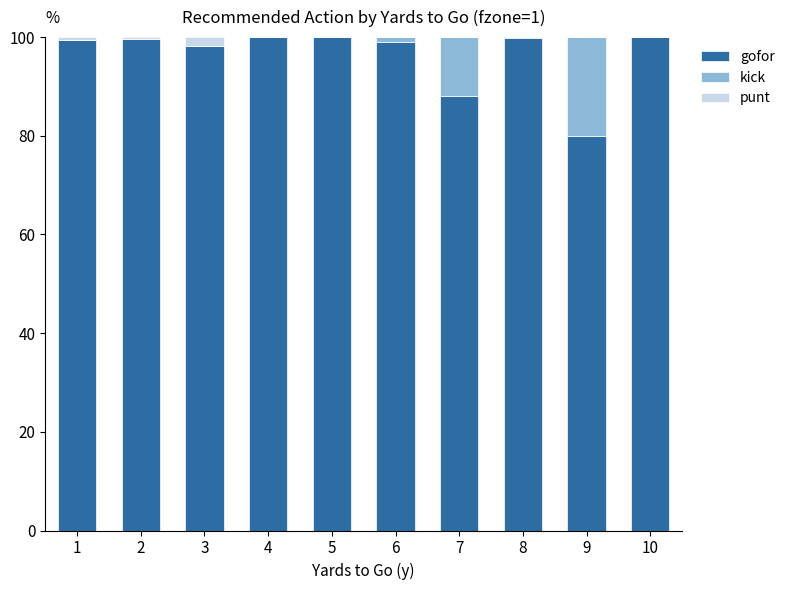

What is the sum of all gofor values?

964.4